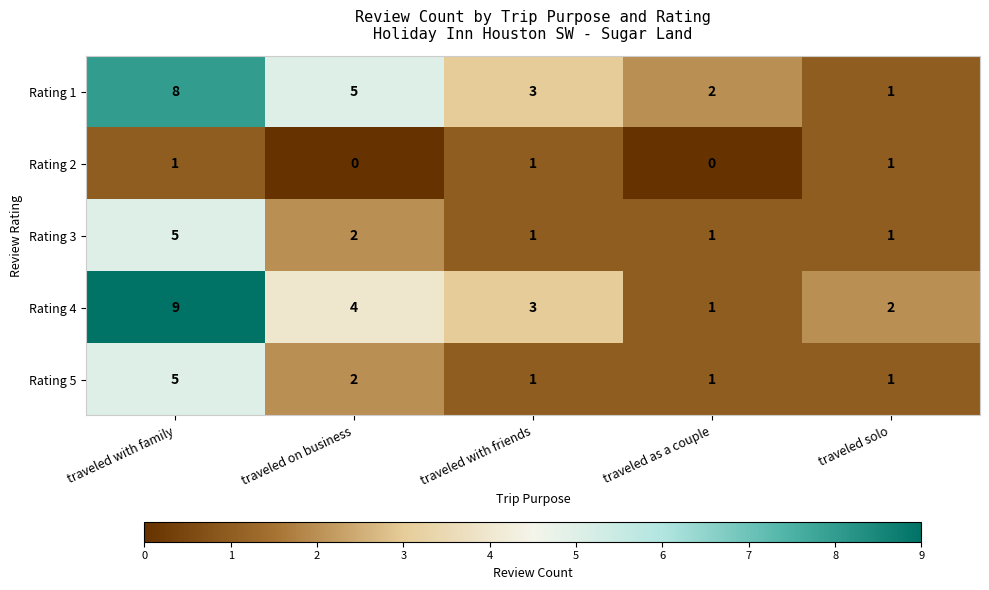

What is the total value across all series at traveled with family?

28